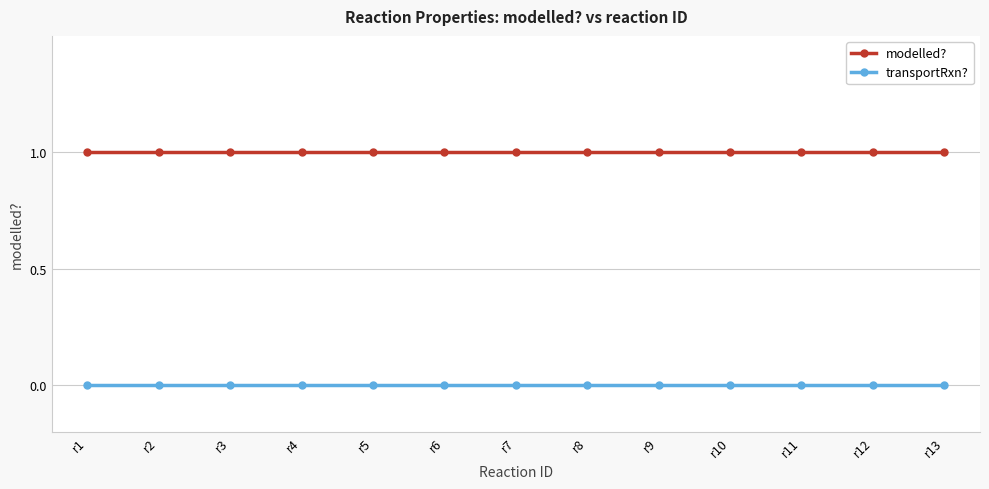

How many lines are shown in the chart?

2